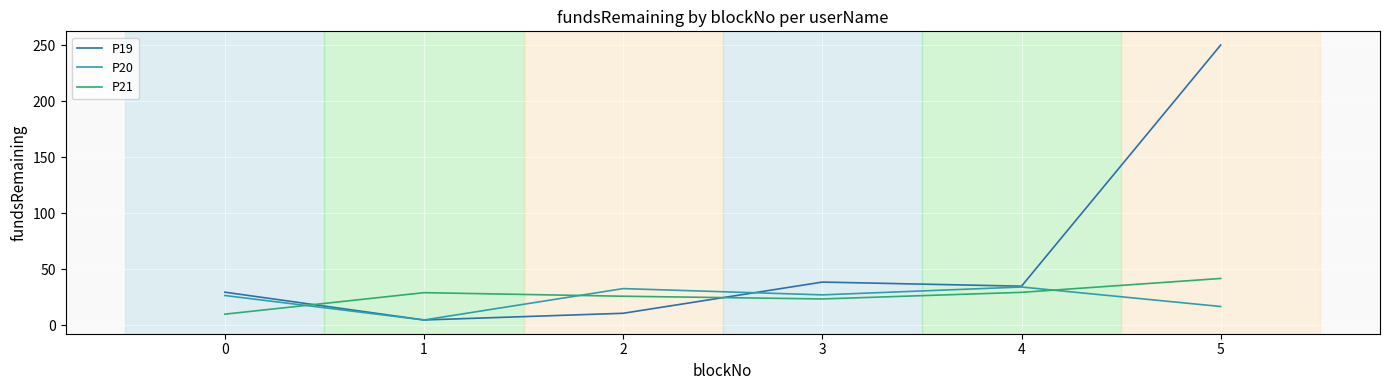

What is the maximum value for P21?

41.6